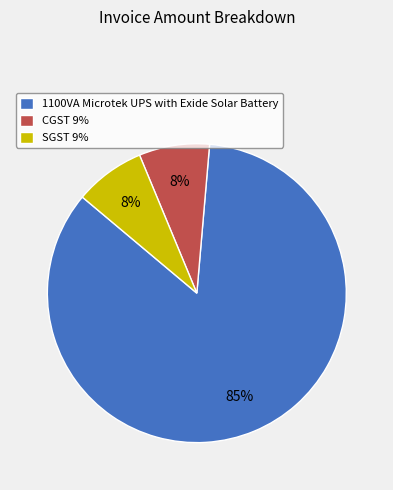

Approximately how many times larger is the value at SGST 9% compared to CGST 9%?

1.0